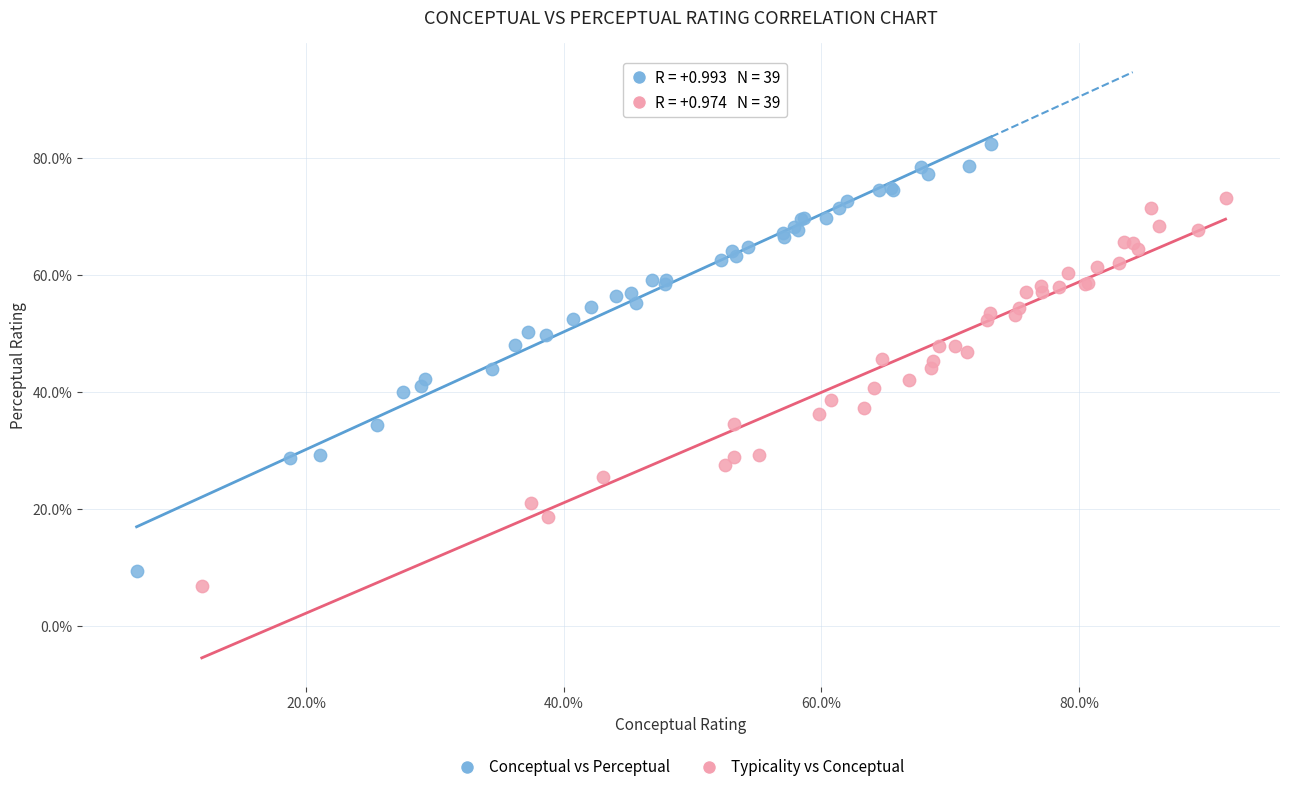

Which series has the widest spread of Y values?

Conceptual vs Perceptual